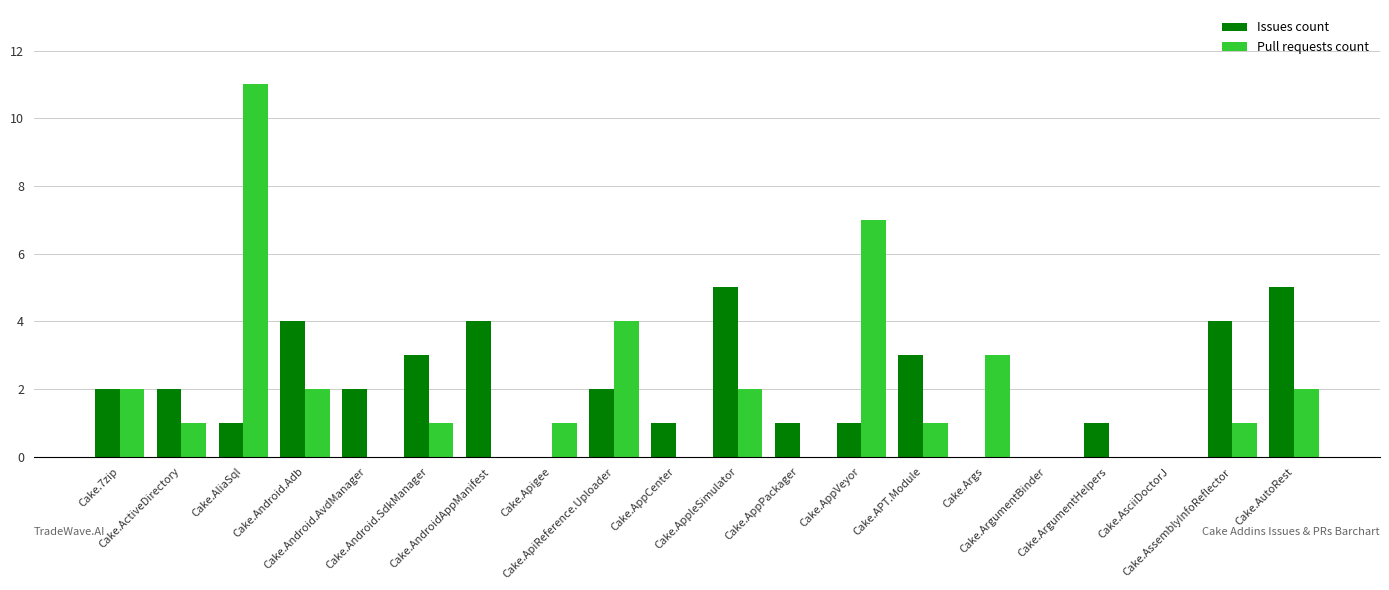

Reading left to right, extract all data points from this chart.

Issues count: Cake.7zip=2	Cake.ActiveDirectory=2	Cake.AliaSql=1	Cake.Android.Adb=4	Cake.Android.AvdManager=2	Cake.Android.SdkManager=3	Cake.AndroidAppManifest=4	Cake.Apigee=0	Cake.ApiReference.Uploader=2	Cake.AppCenter=1	Cake.AppleSimulator=5	Cake.AppPackager=1	Cake.AppVeyor=1	Cake.APT.Module=3	Cake.Args=0	Cake.ArgumentBinder=0	Cake.ArgumentHelpers=1	Cake.AsciiDoctorJ=0	Cake.AssemblyInfoReflector=4	Cake.AutoRest=5
Pull requests count: Cake.7zip=2	Cake.ActiveDirectory=1	Cake.AliaSql=11	Cake.Android.Adb=2	Cake.Android.AvdManager=0	Cake.Android.SdkManager=1	Cake.AndroidAppManifest=0	Cake.Apigee=1	Cake.ApiReference.Uploader=4	Cake.AppCenter=0	Cake.AppleSimulator=2	Cake.AppPackager=0	Cake.AppVeyor=7	Cake.APT.Module=1	Cake.Args=3	Cake.ArgumentBinder=0	Cake.ArgumentHelpers=0	Cake.AsciiDoctorJ=0	Cake.AssemblyInfoReflector=1	Cake.AutoRest=2